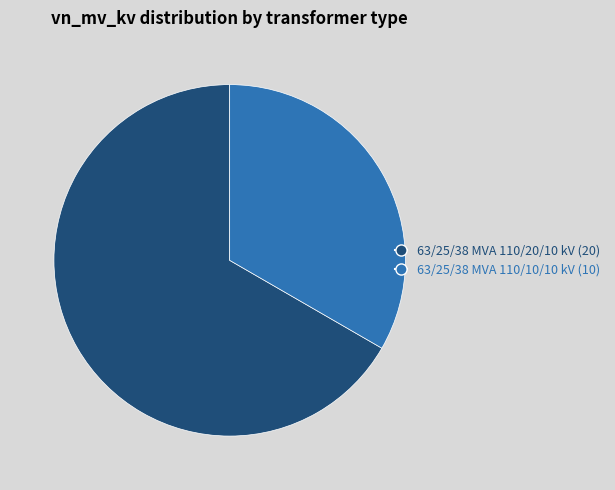

How many slices are in this pie chart?

2